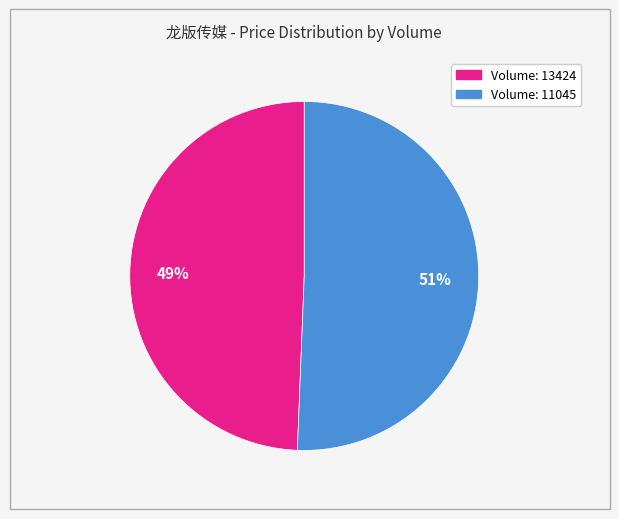

To the nearest percent, what is the average slice percentage?

50%